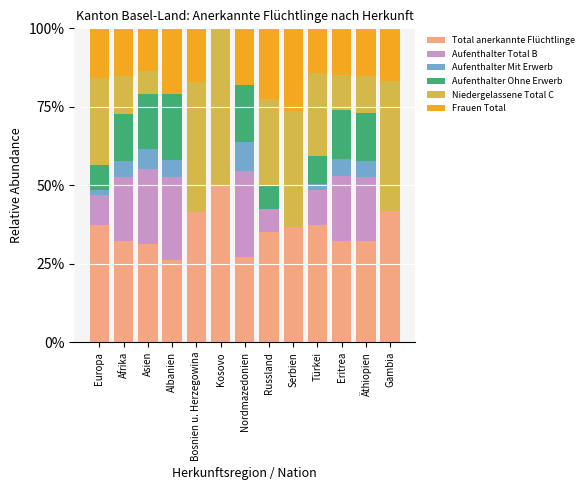

What is the maximum value for Total anerkannte Flüchtlinge?

50.0